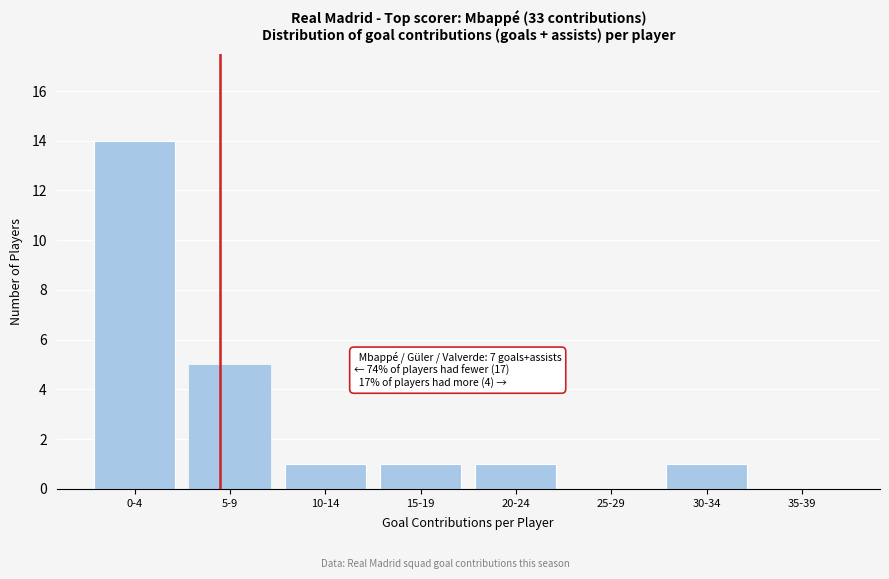

Reading right to left, transcribe all the data shown in this chart.

35-39=0	30-34=1	25-29=0	20-24=1	15-19=1	10-14=1	5-9=5	0-4=14